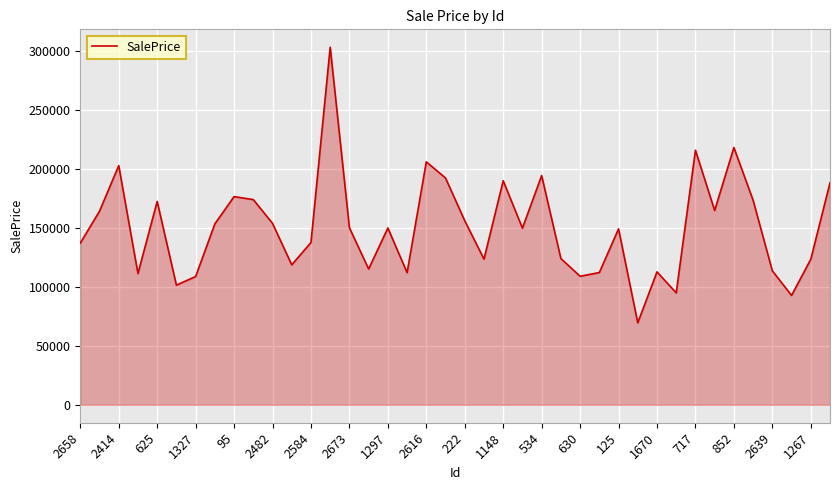

What is the maximum value shown in the chart?

303415.9